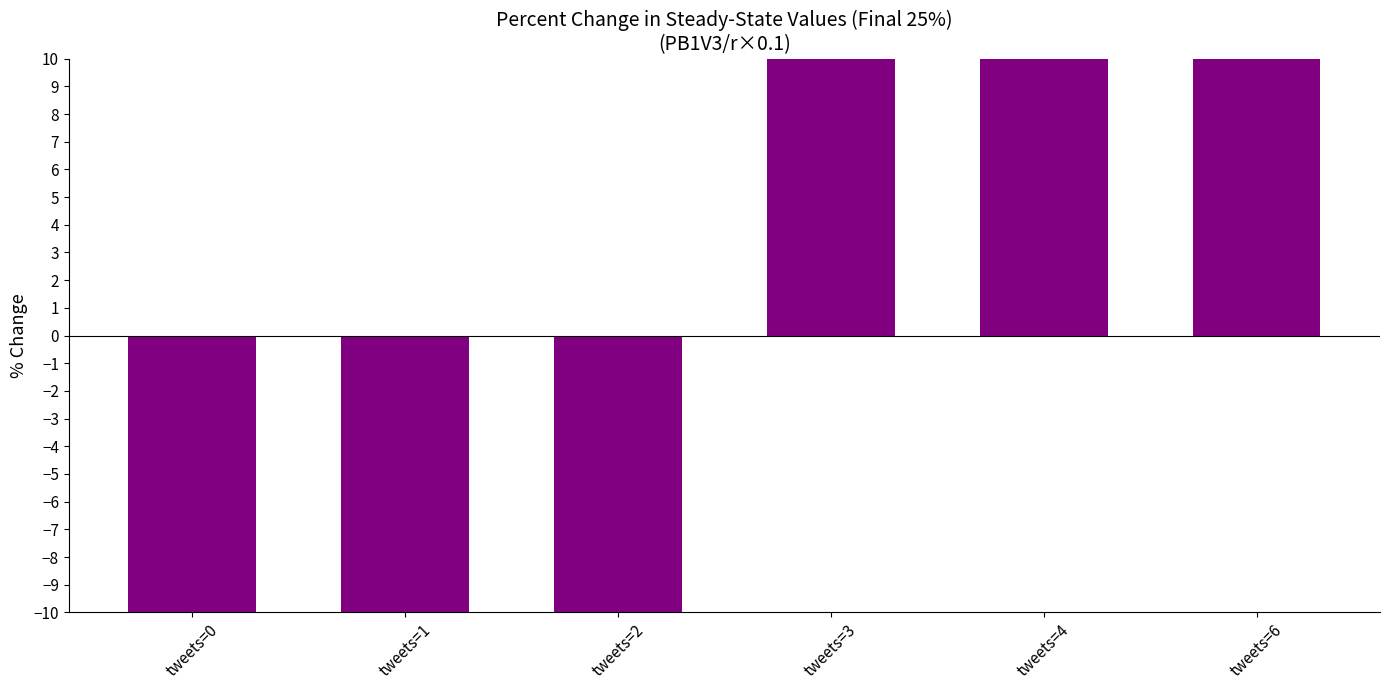

Is it true that the value at tweets=0 is -14?

False